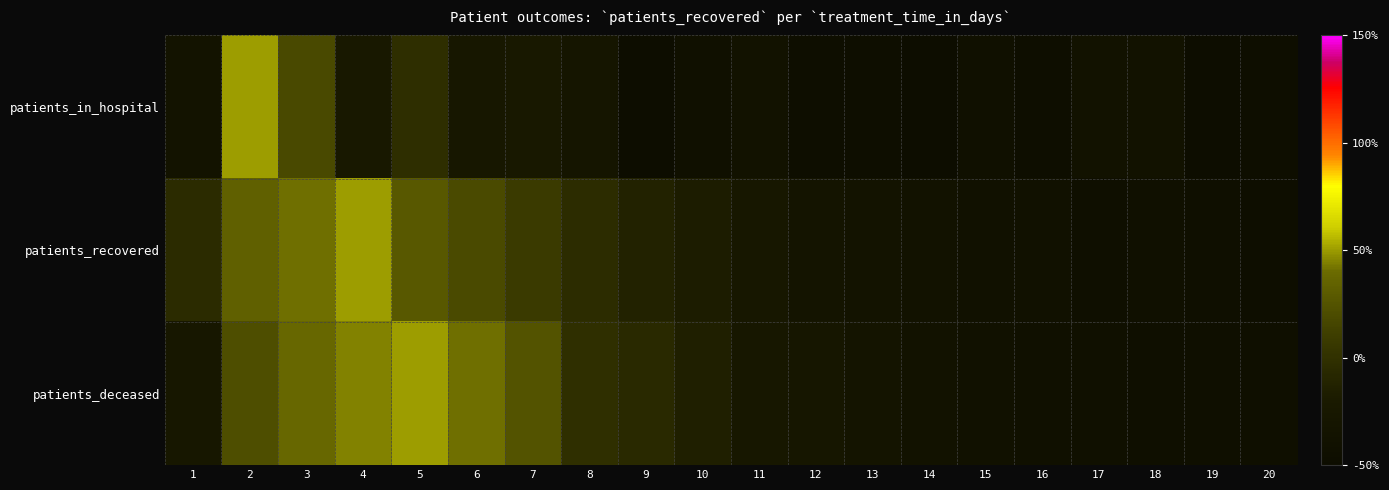

Which series changed the most between 5 and 19?

patients_deceased